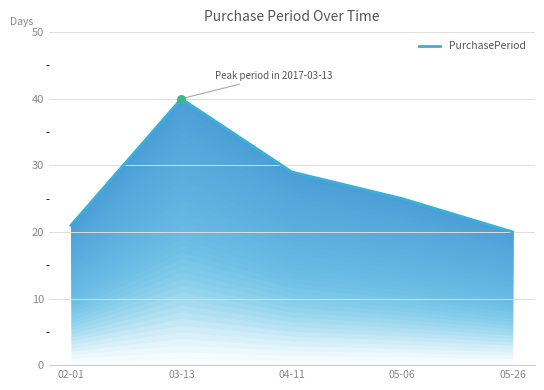

Which has a higher value, 04-11 or 05-26?

04-11